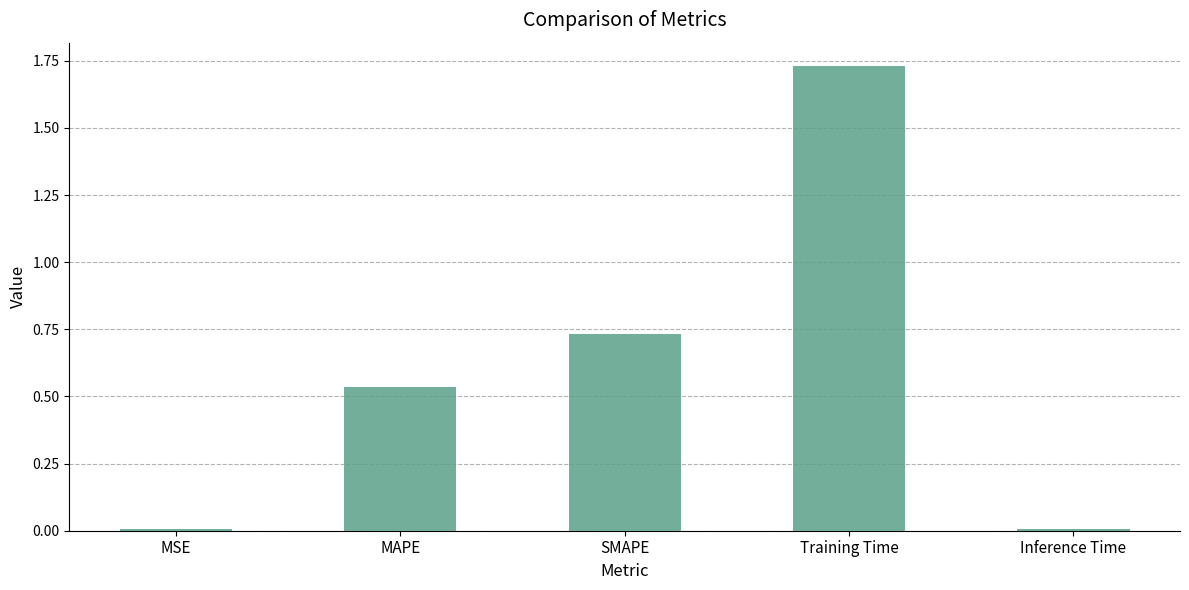

How many distinct data groups are displayed?

1